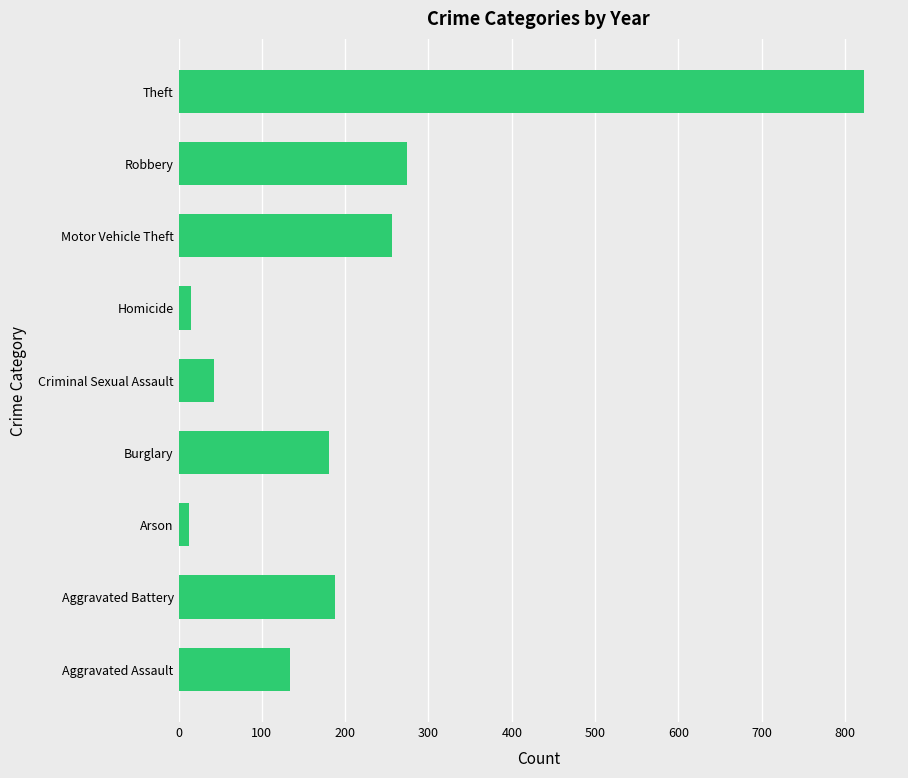

Which has a higher value, Motor Vehicle Theft or Burglary?

Motor Vehicle Theft